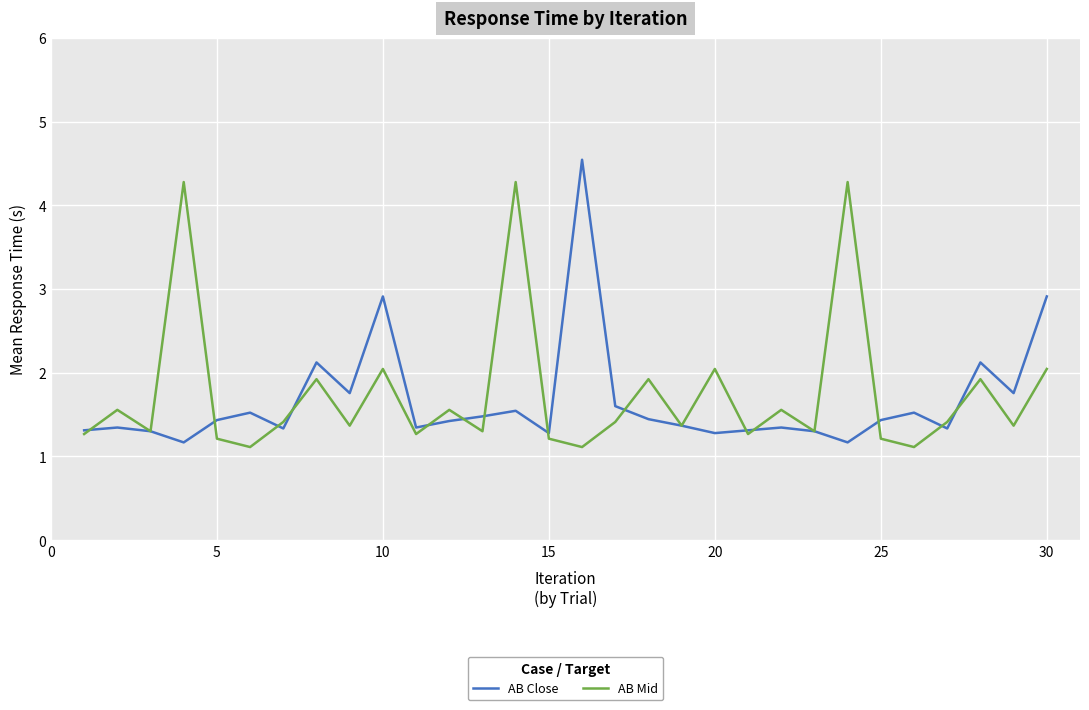

Rank the series by their maximum value, from lowest to highest.

AB Mid, AB Close